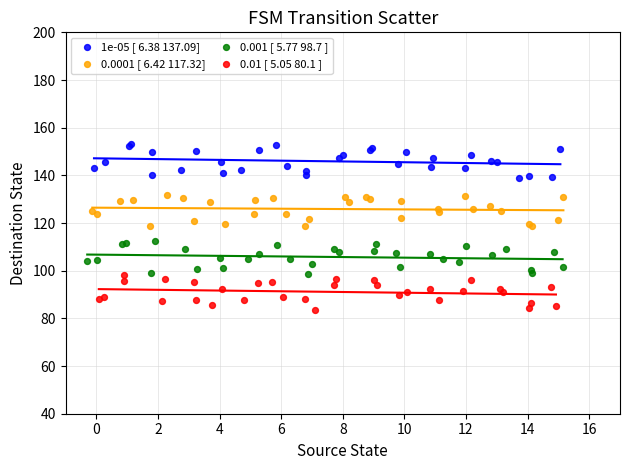

Which series contains the highest Y value?

1e-05 [ 6.38 137.09]